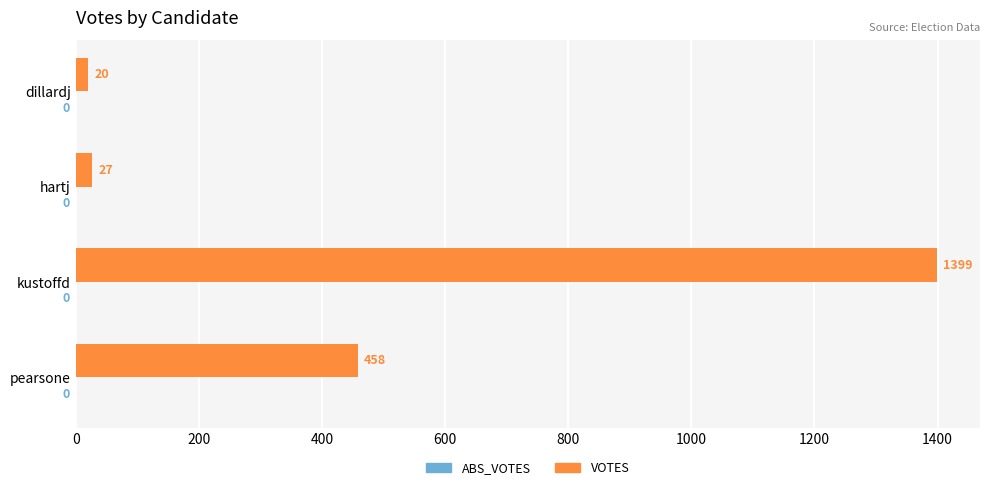

The value at pearsone is 209. True or false?

False